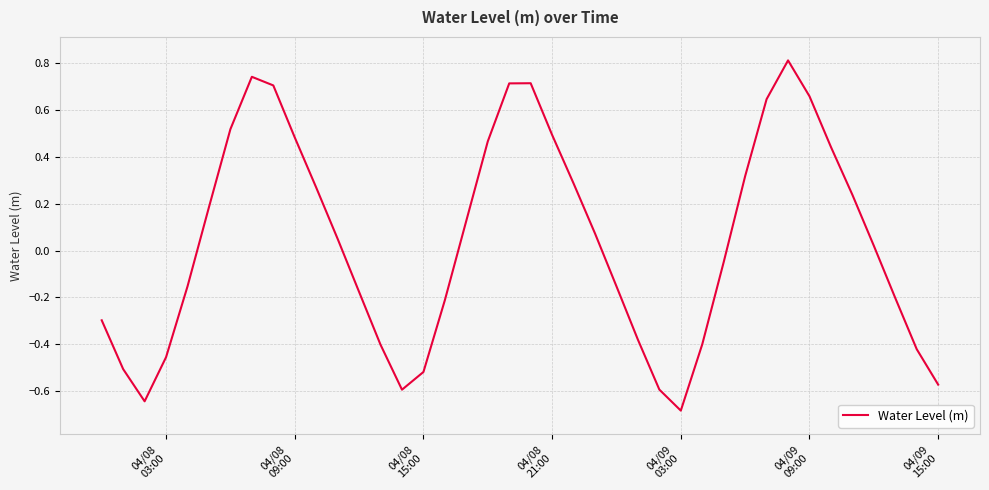

What is the difference between the maximum and minimum values?

1.5